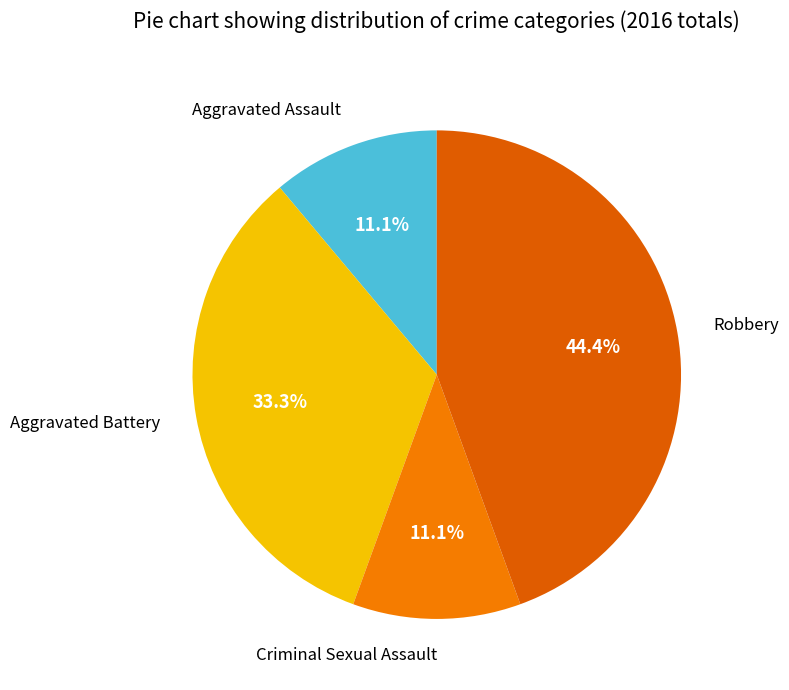

How many segments does this pie chart have?

4